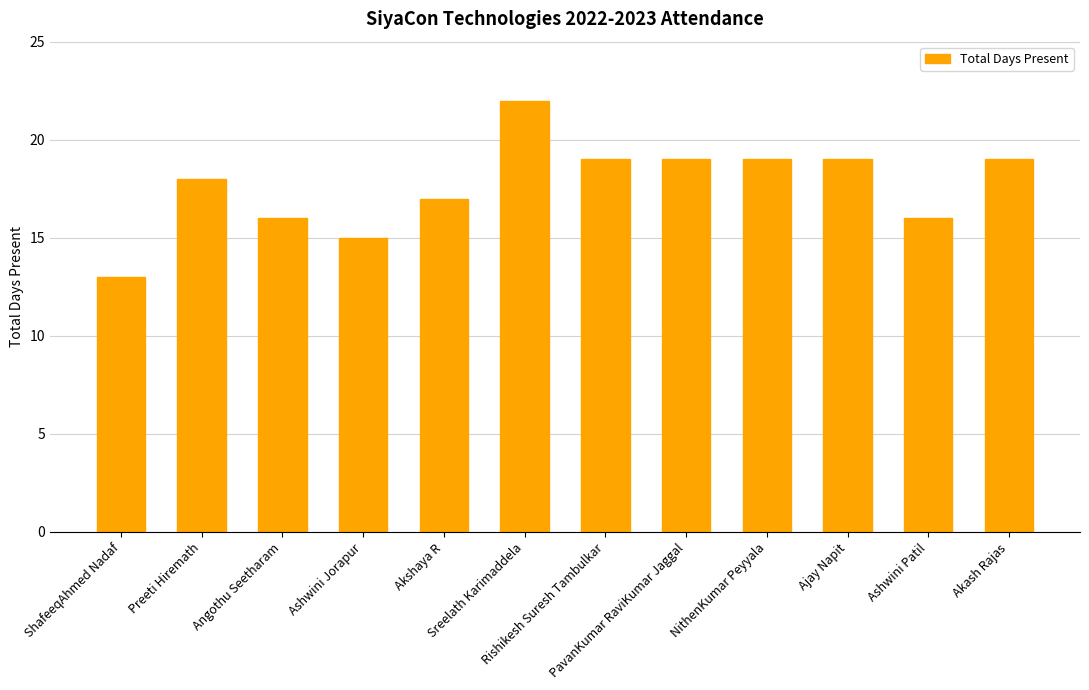

What is the label of the 8th bar from the right?

Akshaya R